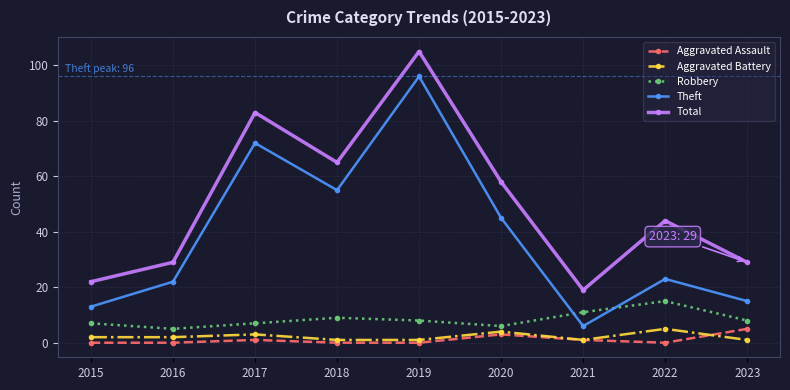

Reading right to left, transcribe all the data shown in this chart.

Aggravated Assault: 5	0	1	3	0	0	1	0	0
Aggravated Battery: 1	5	1	4	1	1	3	2	2
Robbery: 8	15	11	6	8	9	7	5	7
Theft: 15	23	6	45	96	55	72	22	13
Total: 29	44	19	58	105	65	83	29	22